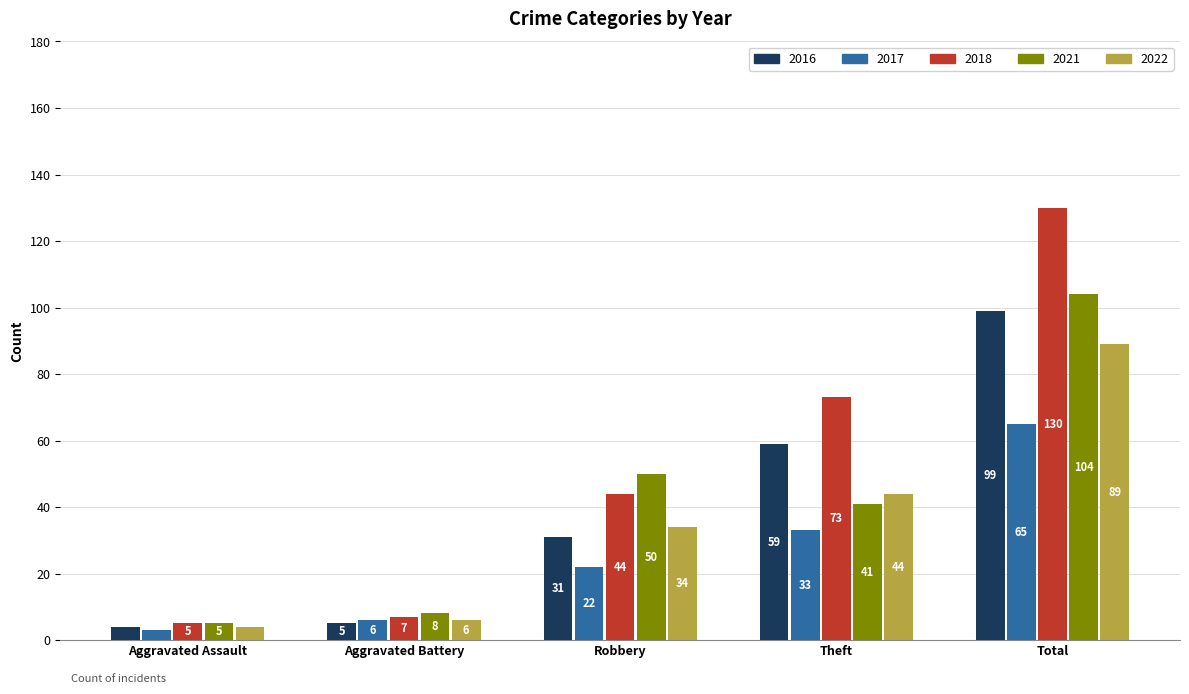

What is the sum of all 2021 values?

208